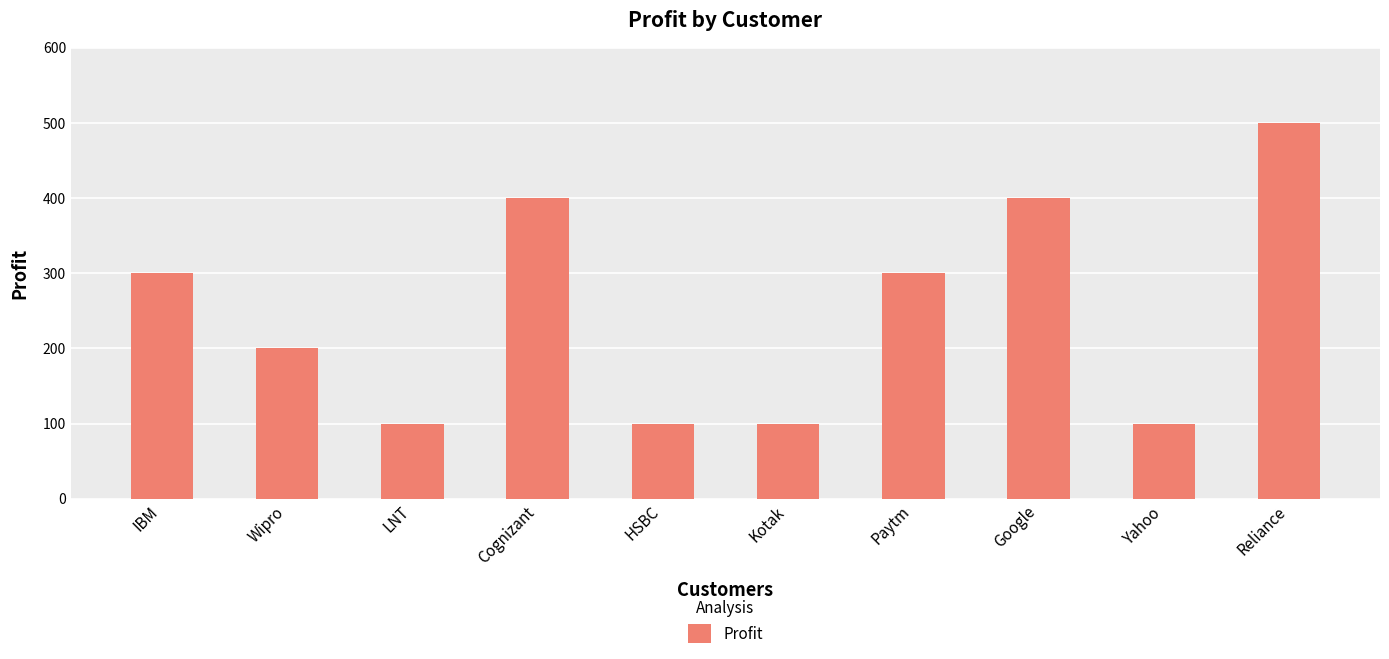

How many values are between 100 and 400?

9